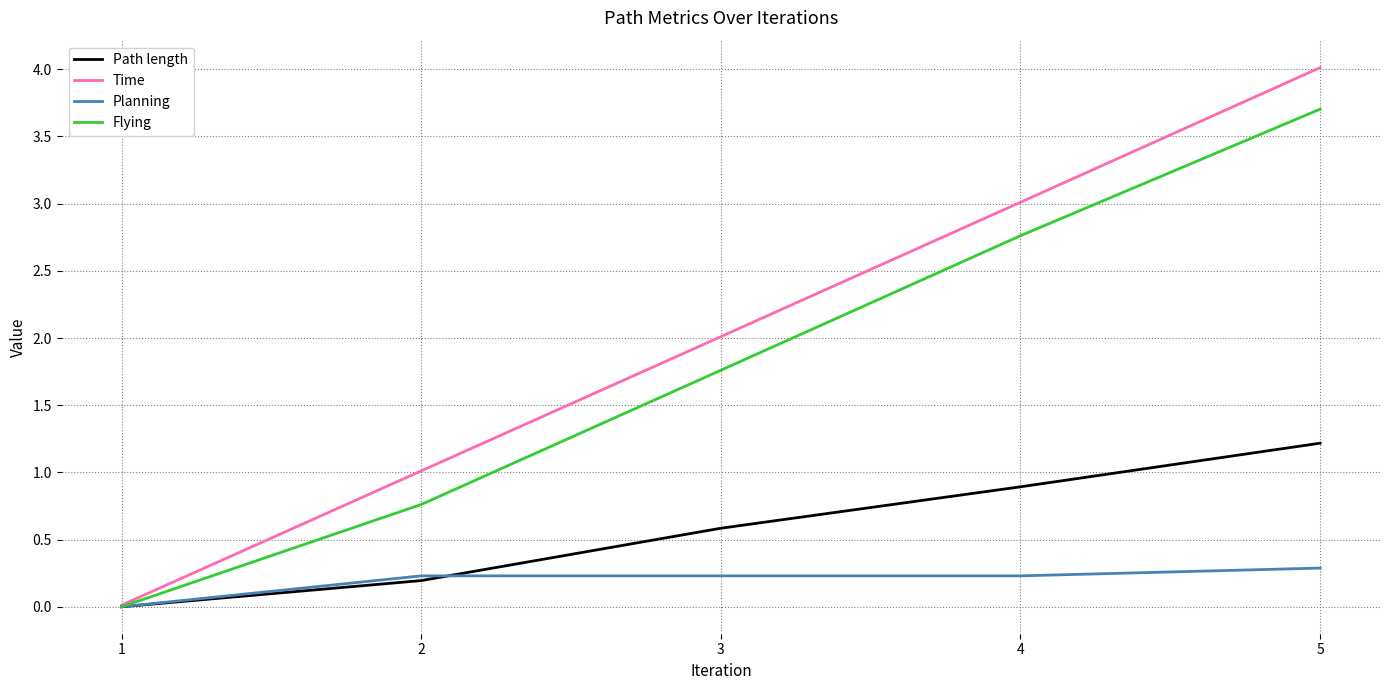

Rank the series at 3 from highest to lowest value.

Time, Flying, Path length, Planning